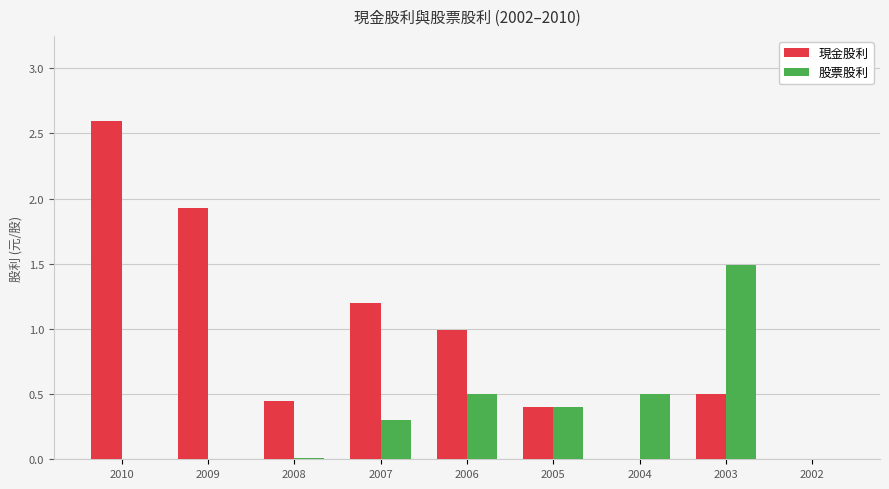

Is the value of 股票股利 at 2009 greater than the value of 現金股利 at 2008?

No